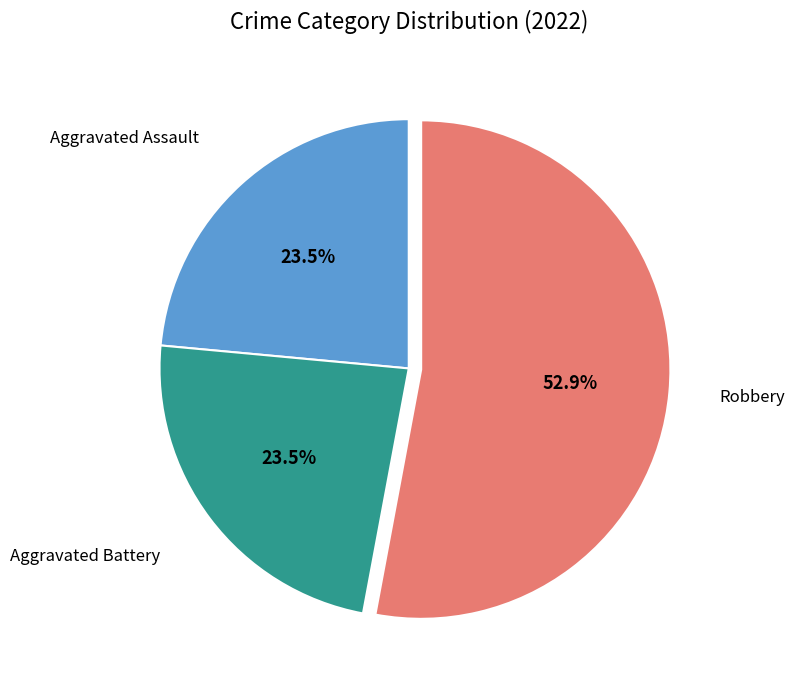

Does Robbery account for over 50% of the chart?

Yes